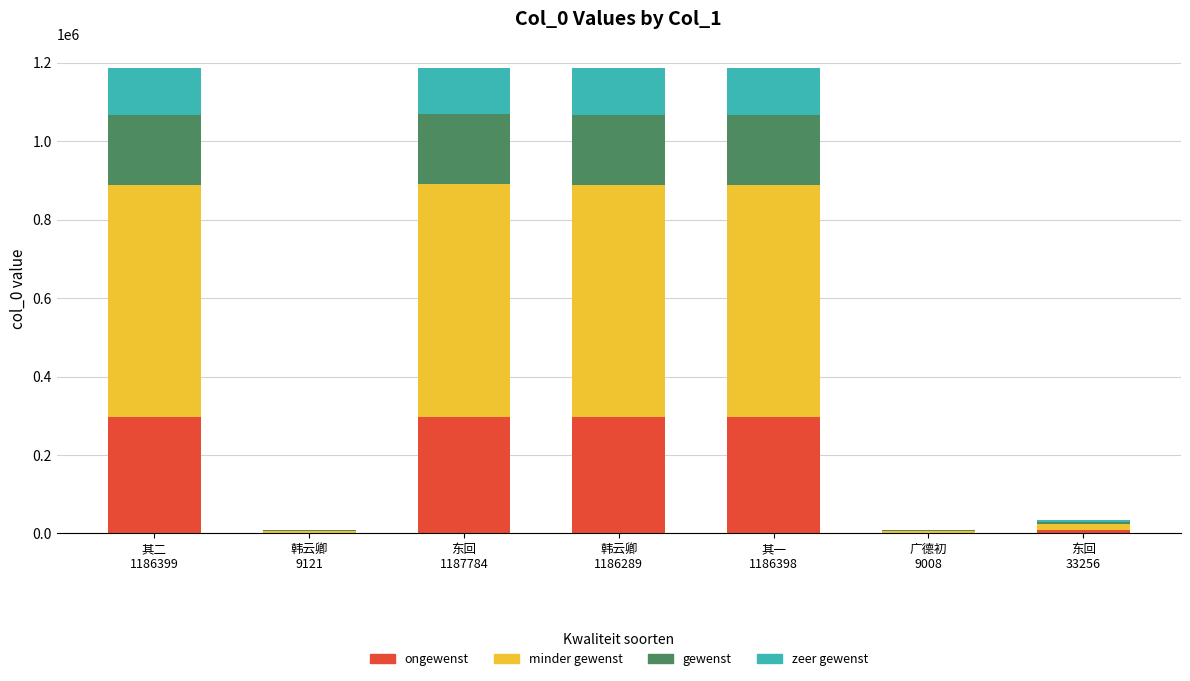

What are all the series names shown in the legend?

ongewenst, minder gewenst, gewenst, zeer gewenst